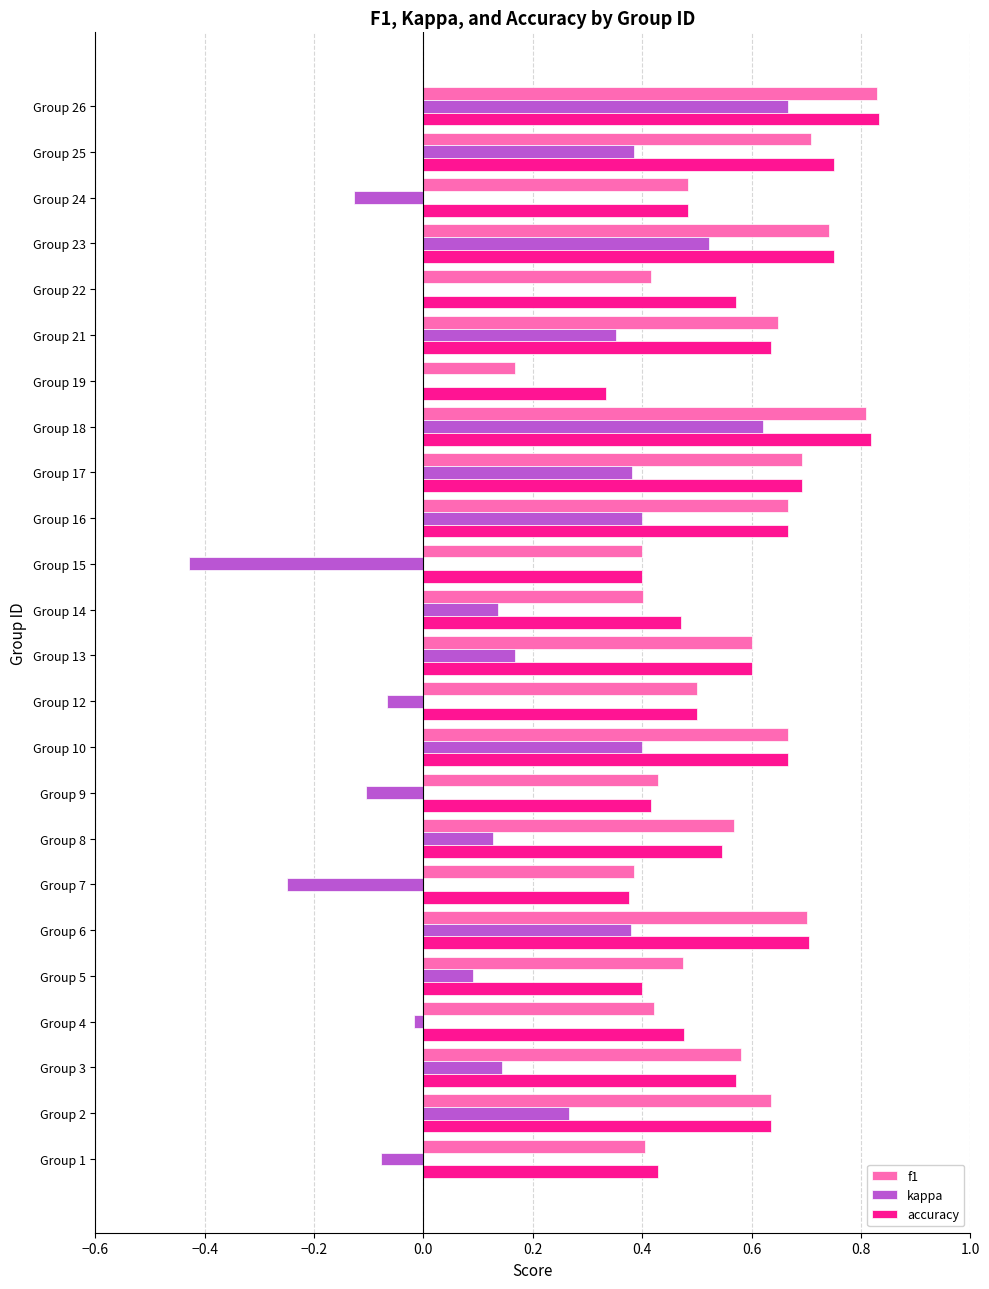

Between Group 18 and Group 21, which series saw the biggest shift?

kappa